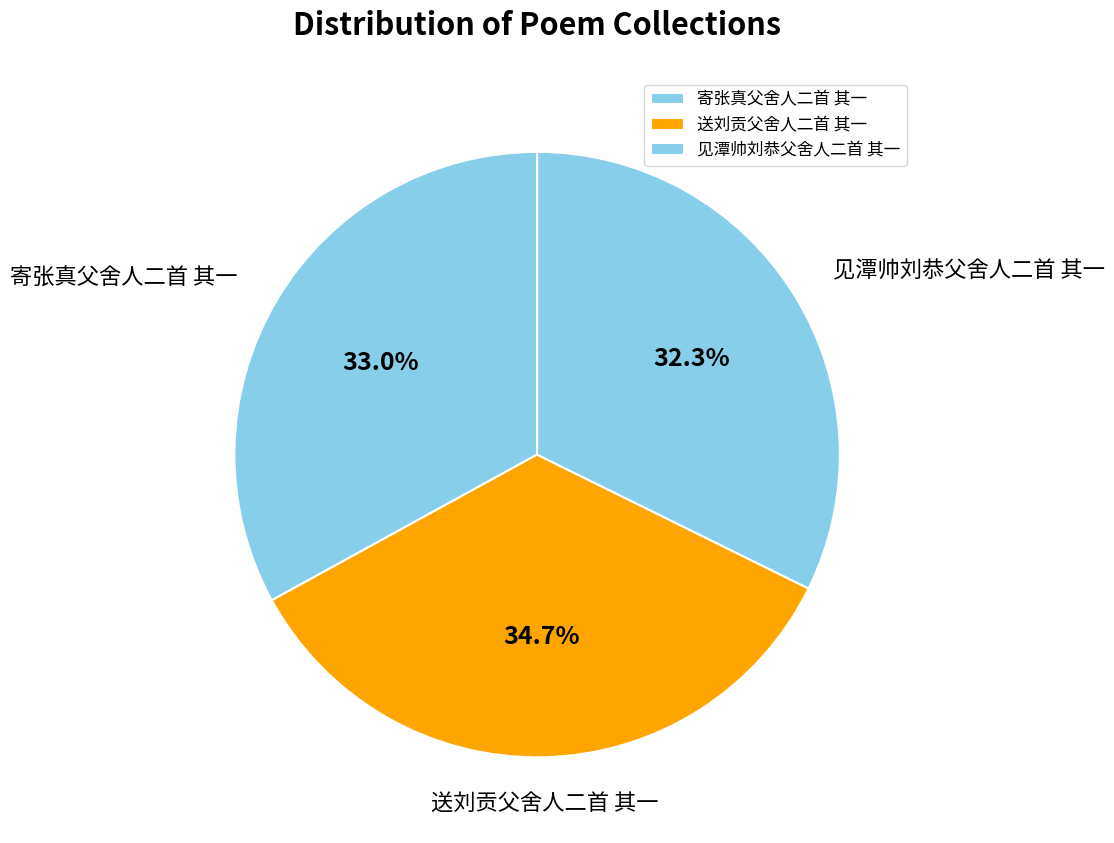

Does 见潭帅刘恭父舍人二首 其一 account for over 50% of the chart?

No